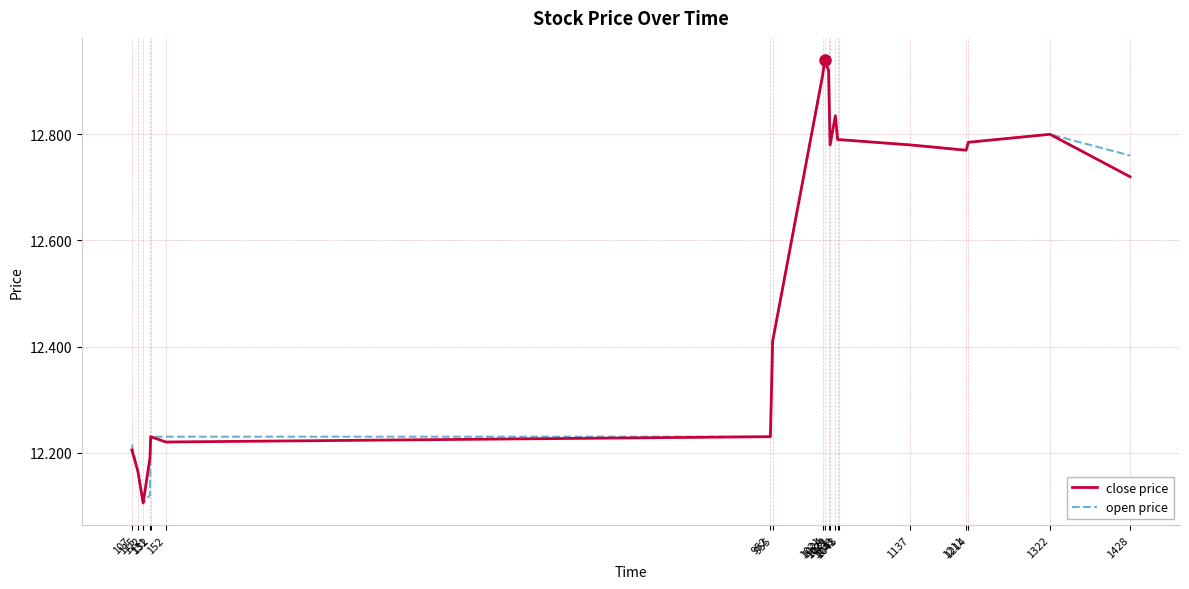

What is the highest value of the close price series?

12.9